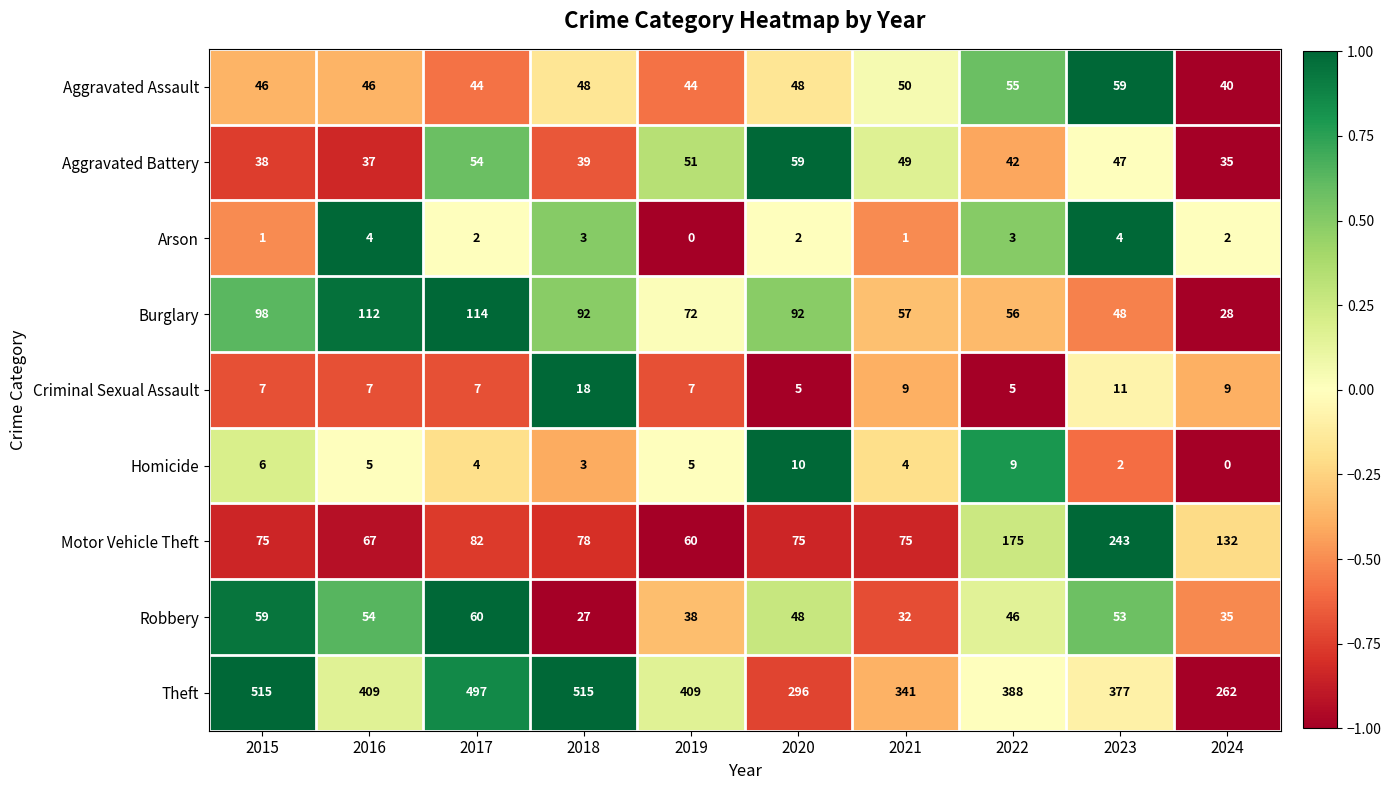

Which series changed the most between 2020 and 2021?

Theft